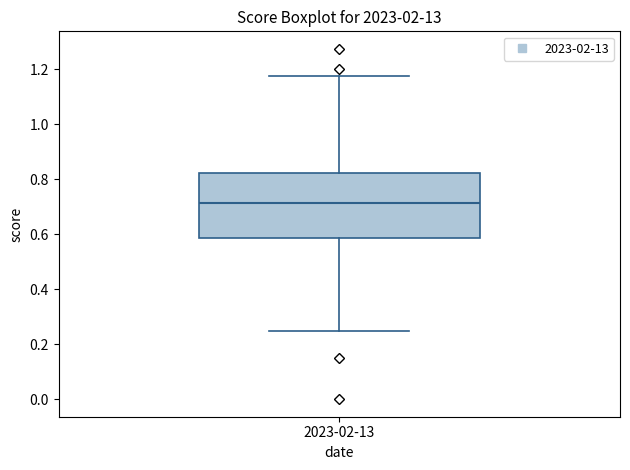

Where is the lower edge of the box for 2023-02-13 on the y-axis? The values are not printed on the chart, so give them approximately, as read against the axis.

0.58